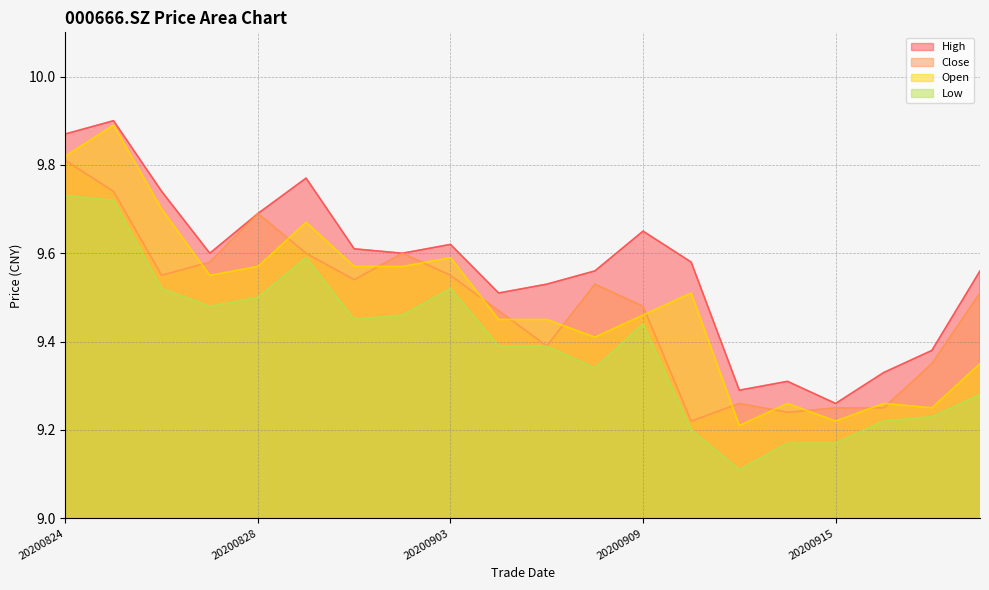

In low, how many points are higher than both neighbors (excluding endpoints)?

3